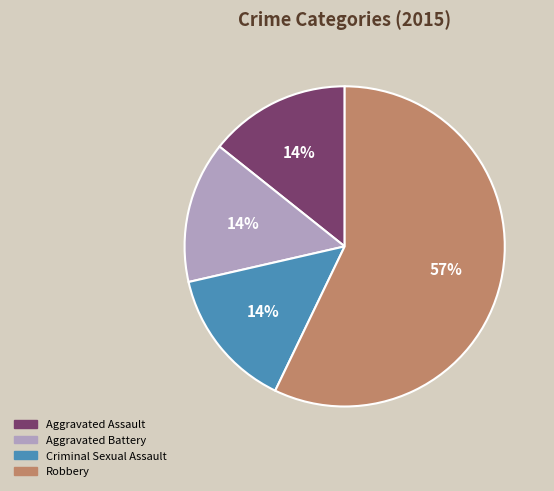

Approximately how many times larger is the value at Criminal Sexual Assault compared to Aggravated Assault?

1.0